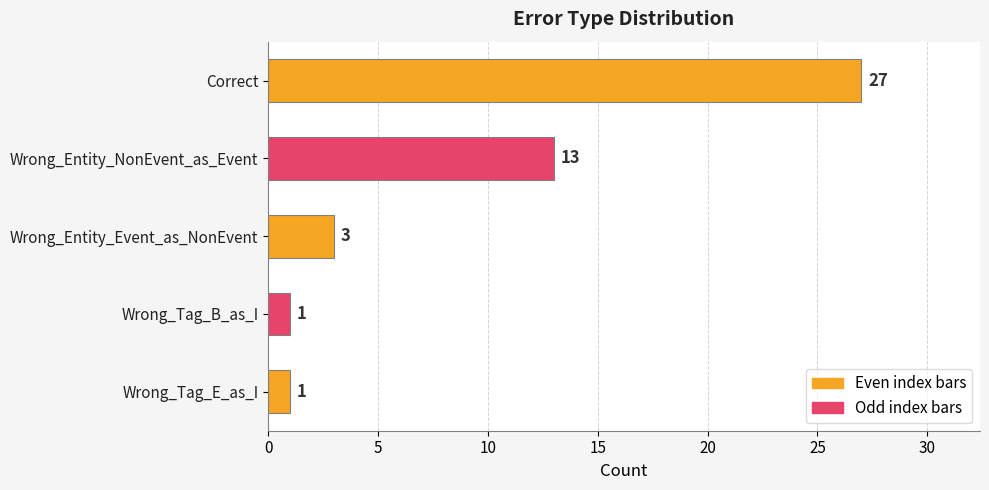

What is the greatest value displayed?

27